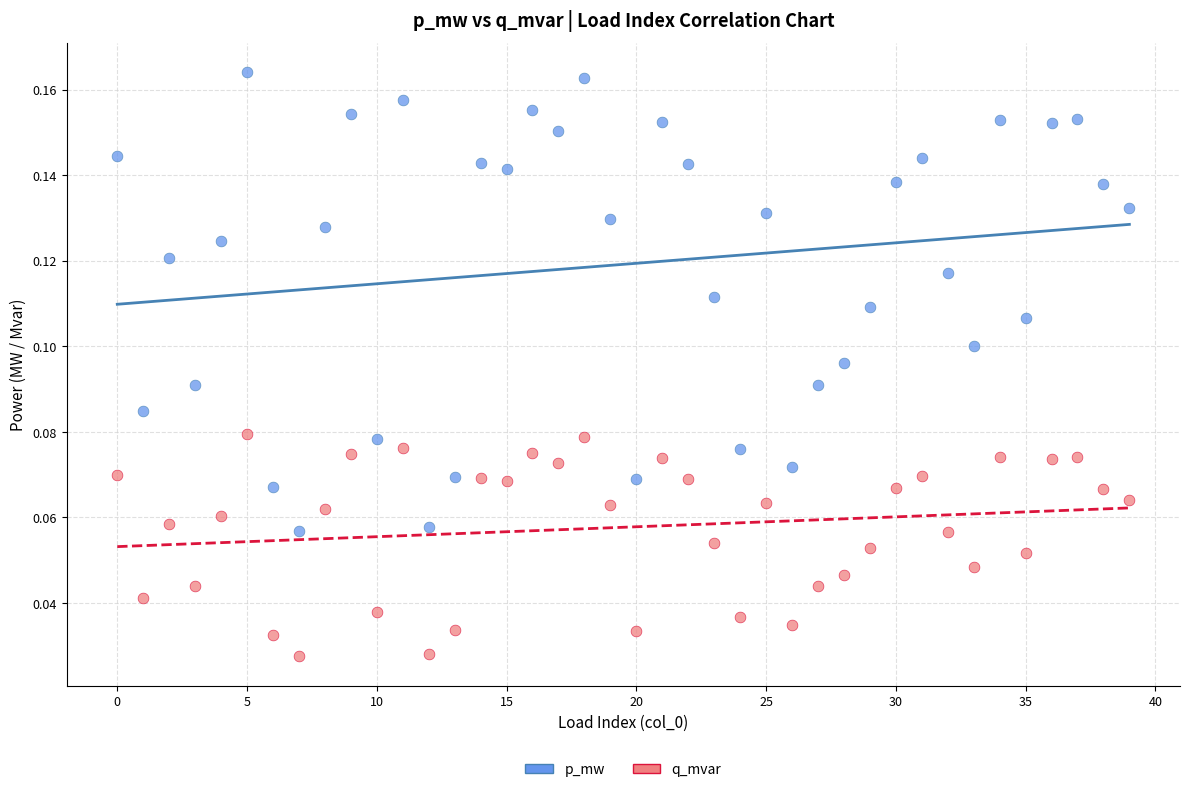

Which series contains the lowest Y value?

q_mvar